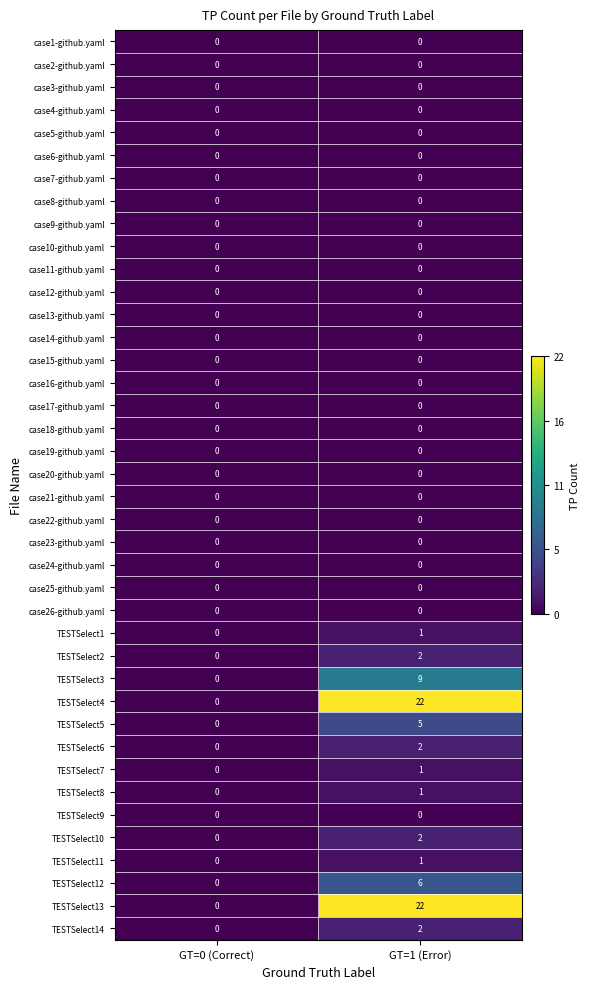

The case10-github.yaml series shows 0 at GT=1 (Error). True or false?

True